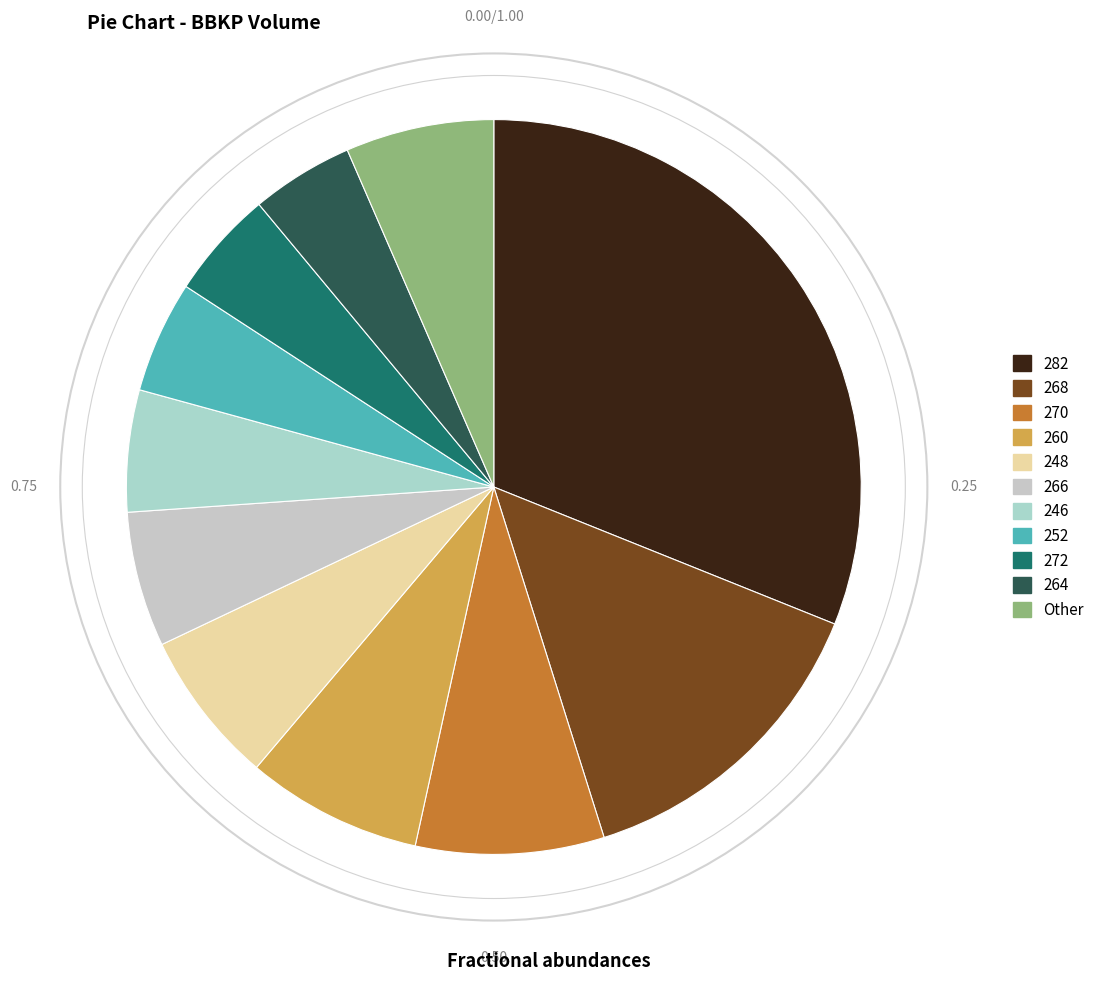

Is there a majority slice in this chart?

No